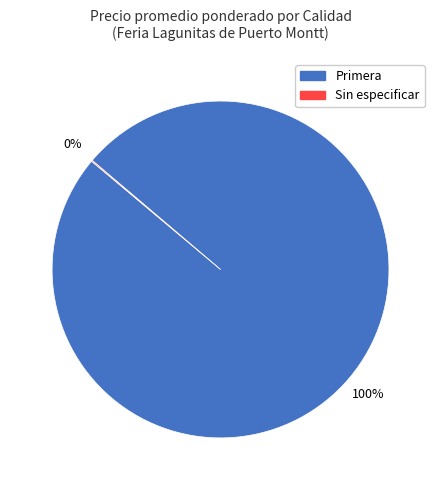

To the nearest percent, what is the average slice percentage?

50%